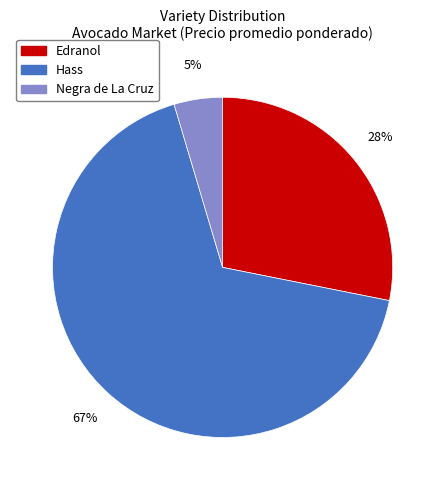

Between Negra de La Cruz and Edranol, which is larger?

Edranol